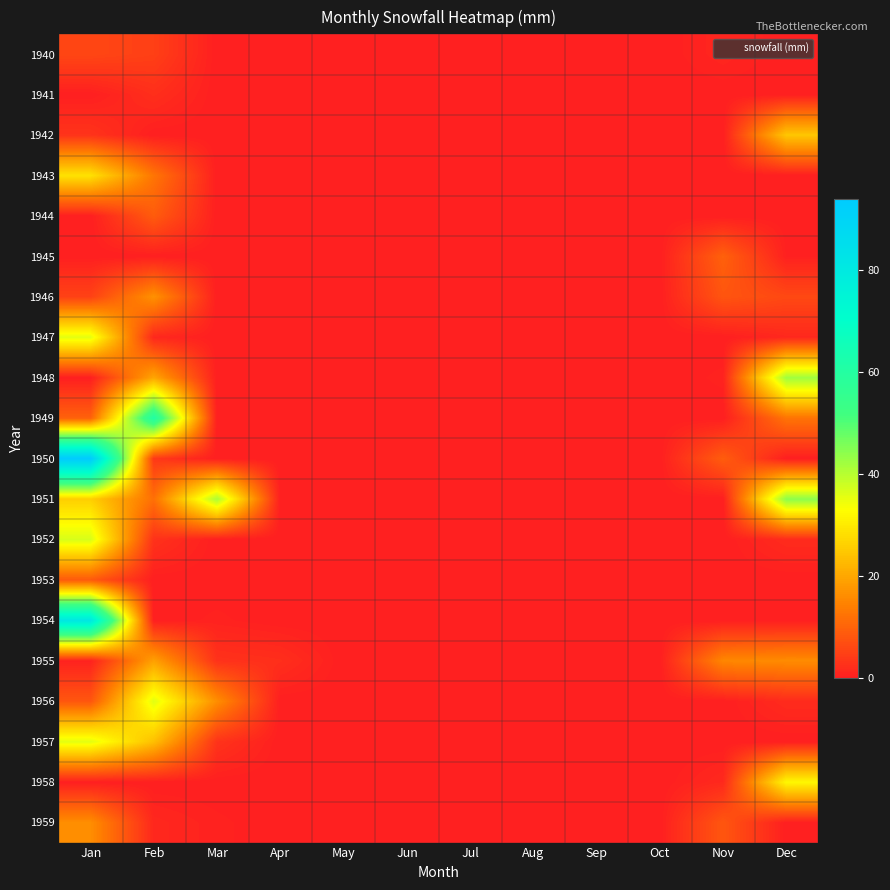

How many distinct data groups are displayed?

20